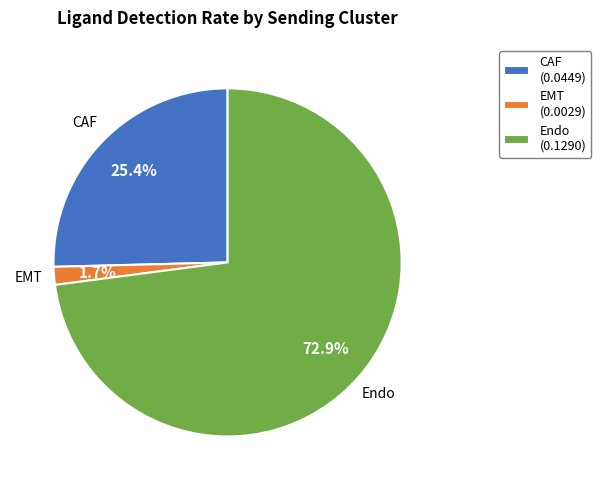

What portion of the pie excludes CAF?

74.6%